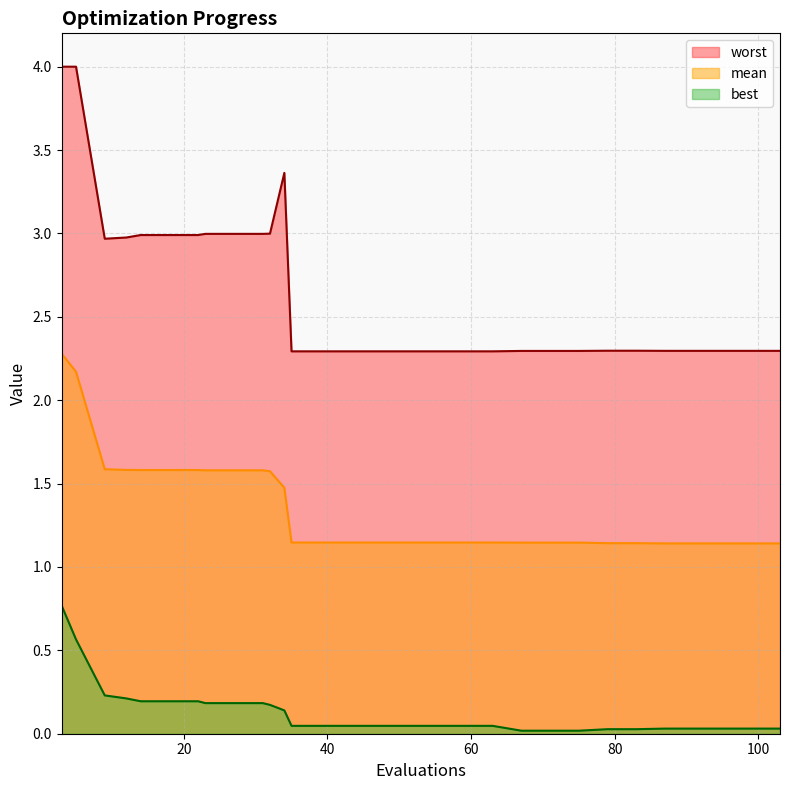

Rank the categories by best value from highest to lowest.

3, 5, 9, 12, 14, 18, 22, 23, 27, 31, 32, 34, 35, 39, 43, 47, 51, 55, 59, 63, 87, 91, 95, 99, 103, 79, 83, 67, 71, 75